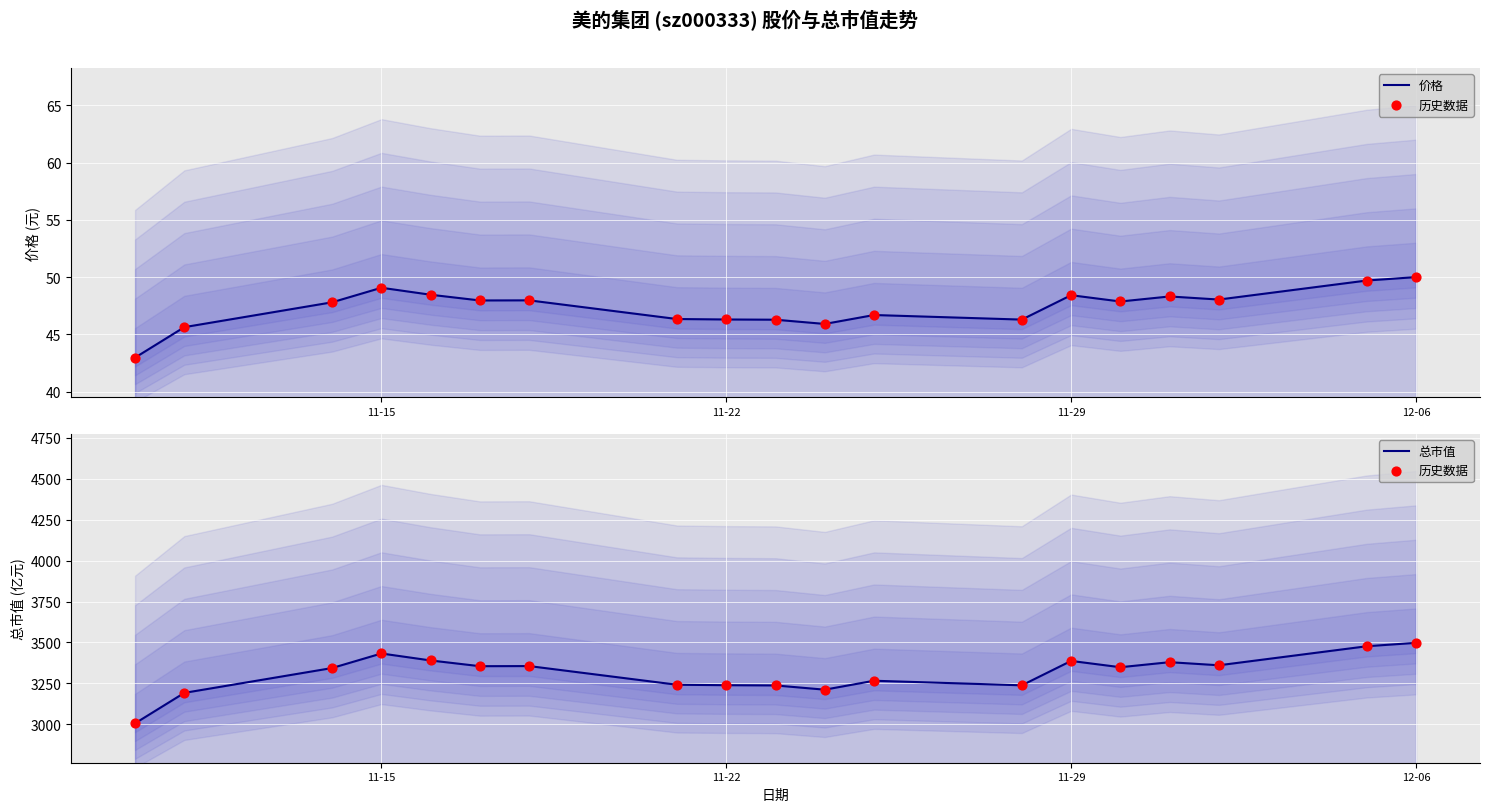

Is the value of 总市值 at 11-29 greater than the value of 价格 at 12-06?

Yes